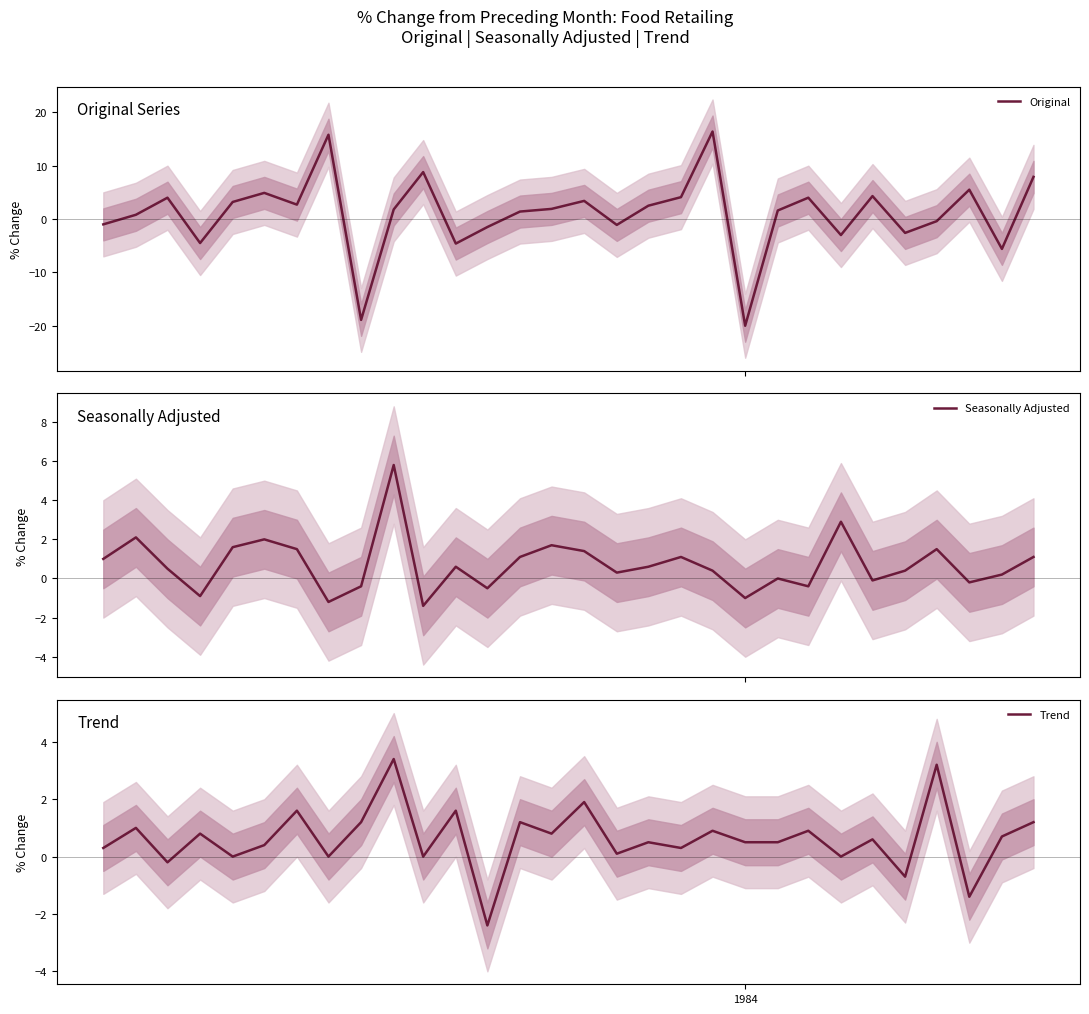

What is the maximum value for Original?

16.4